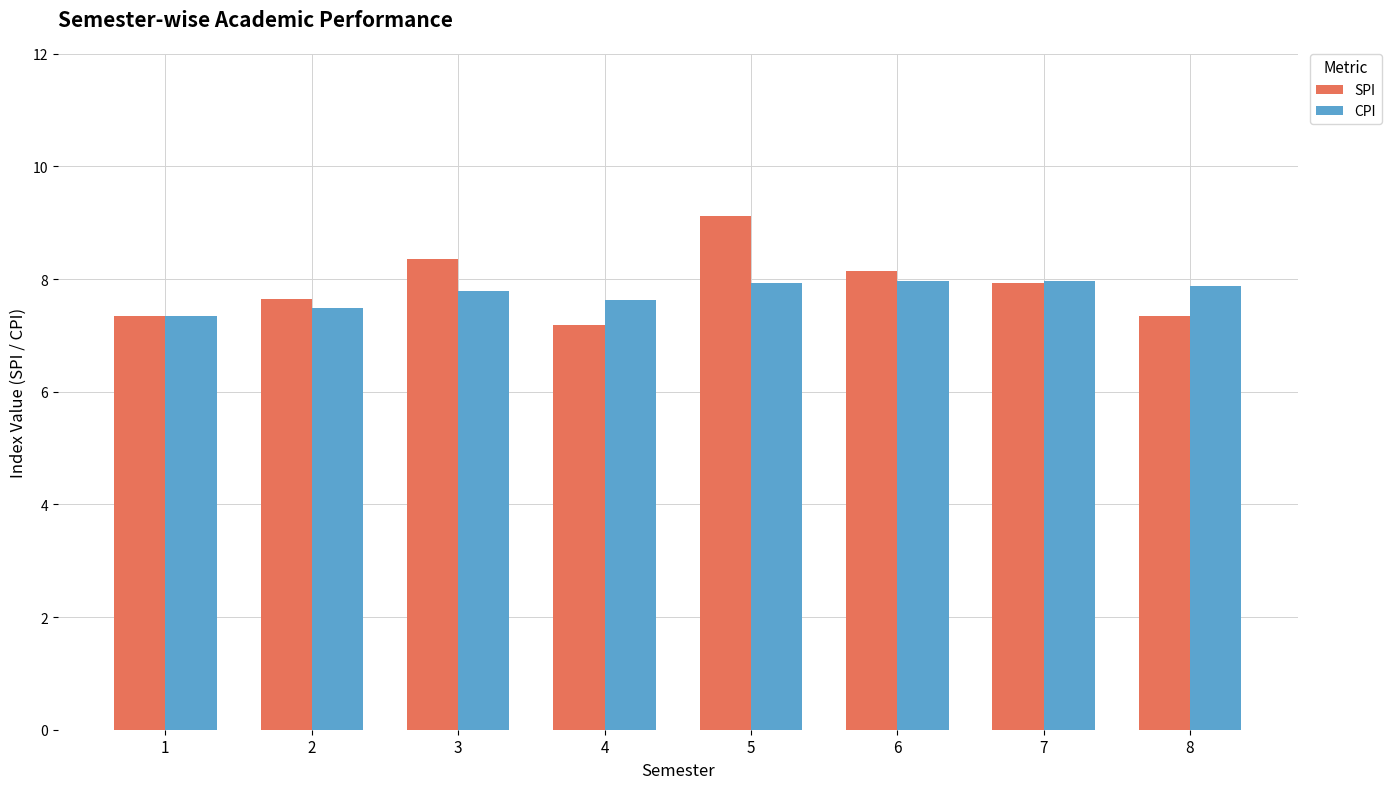

What is the total value across all series at 3?

16.1